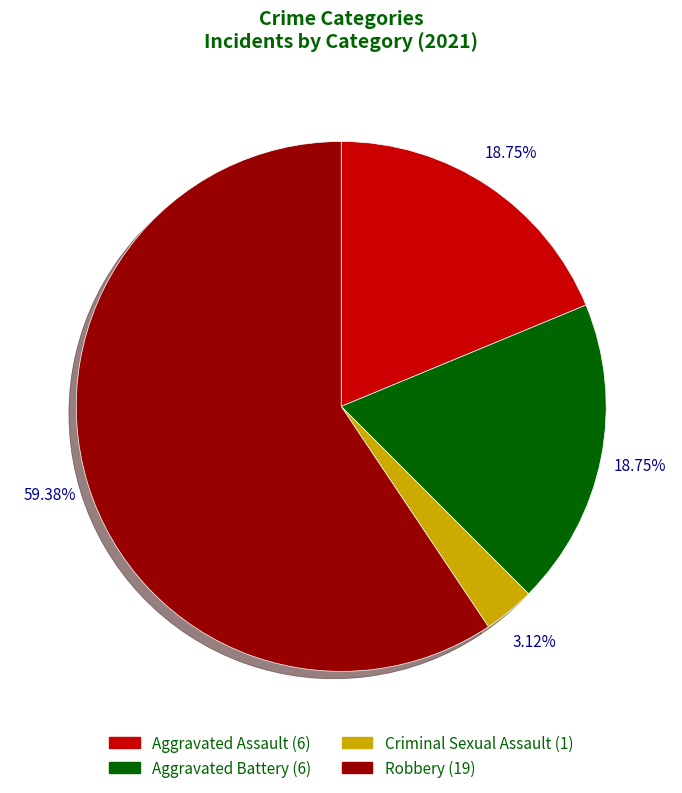

How many segments does this pie chart have?

4